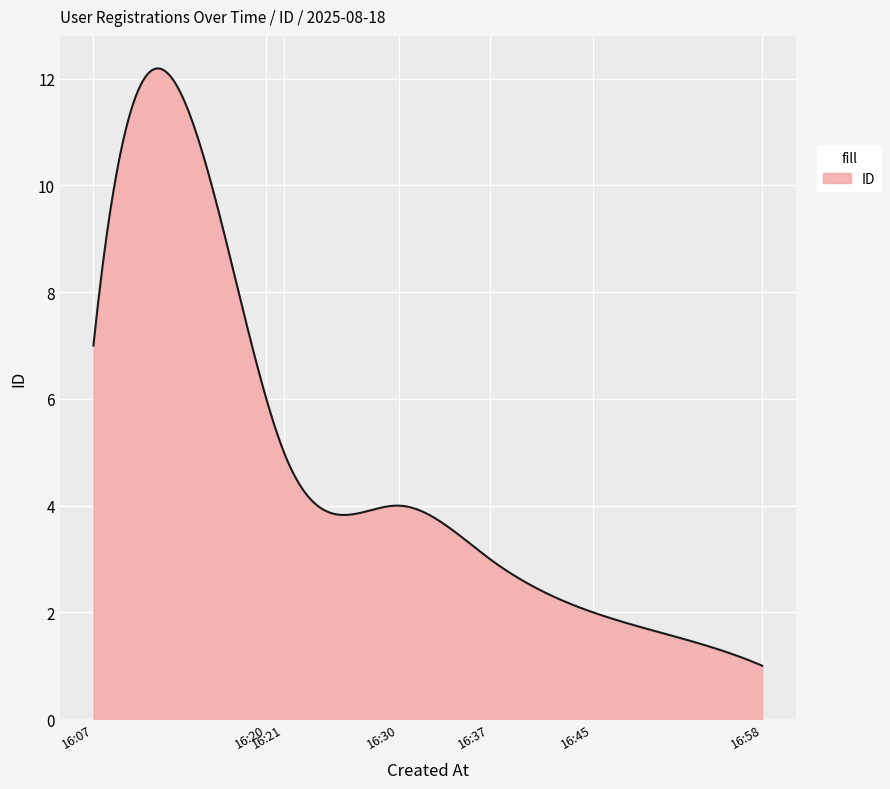

What is the greatest value displayed?

12.2